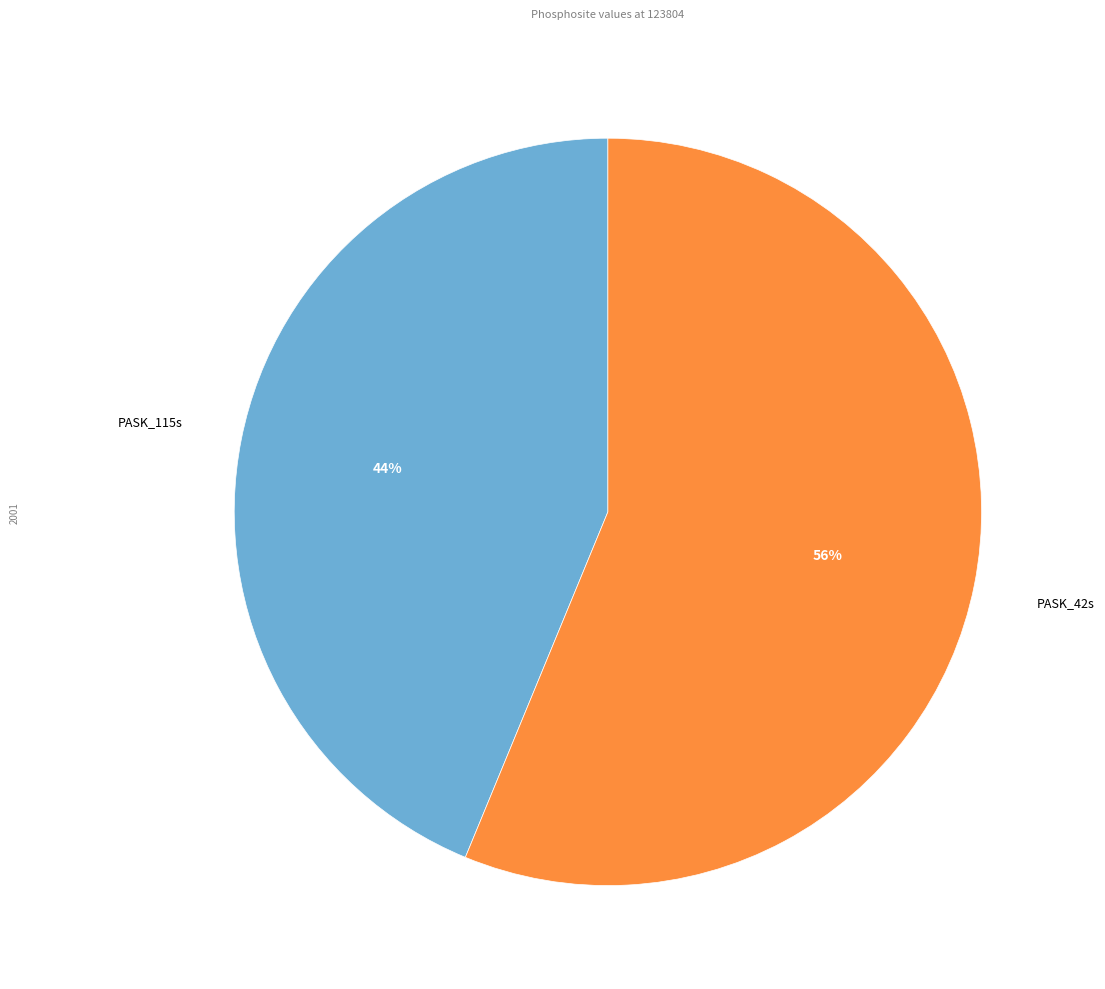

To the nearest percent, what is the difference between the largest and smallest slice percentages?

12%